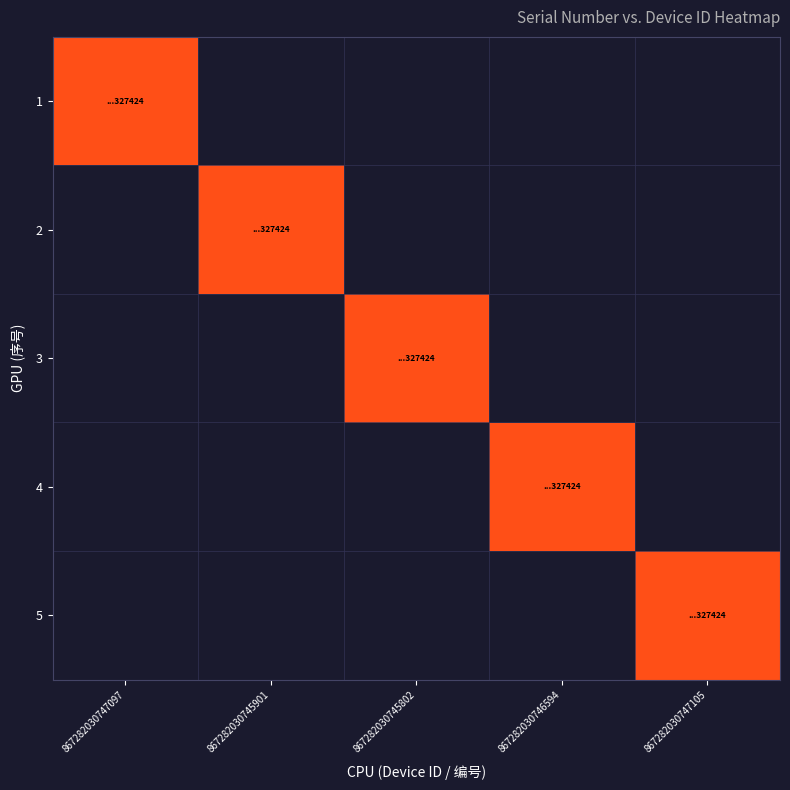

Count the number of data series in this chart.

5